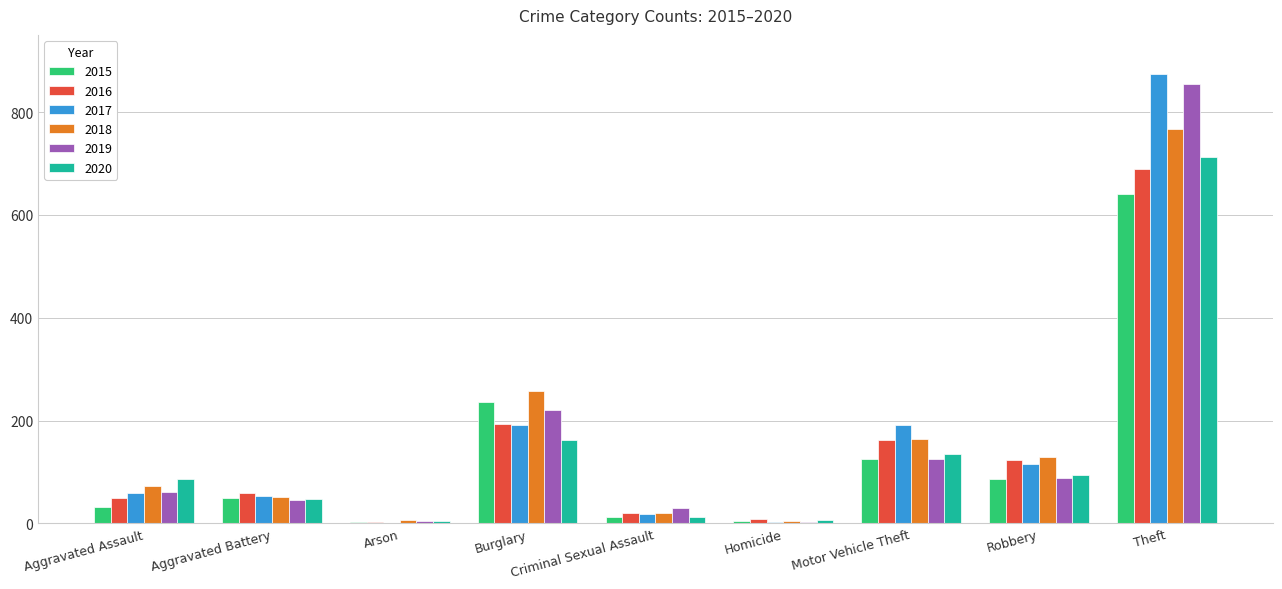

What is the maximum value for 2018?

767